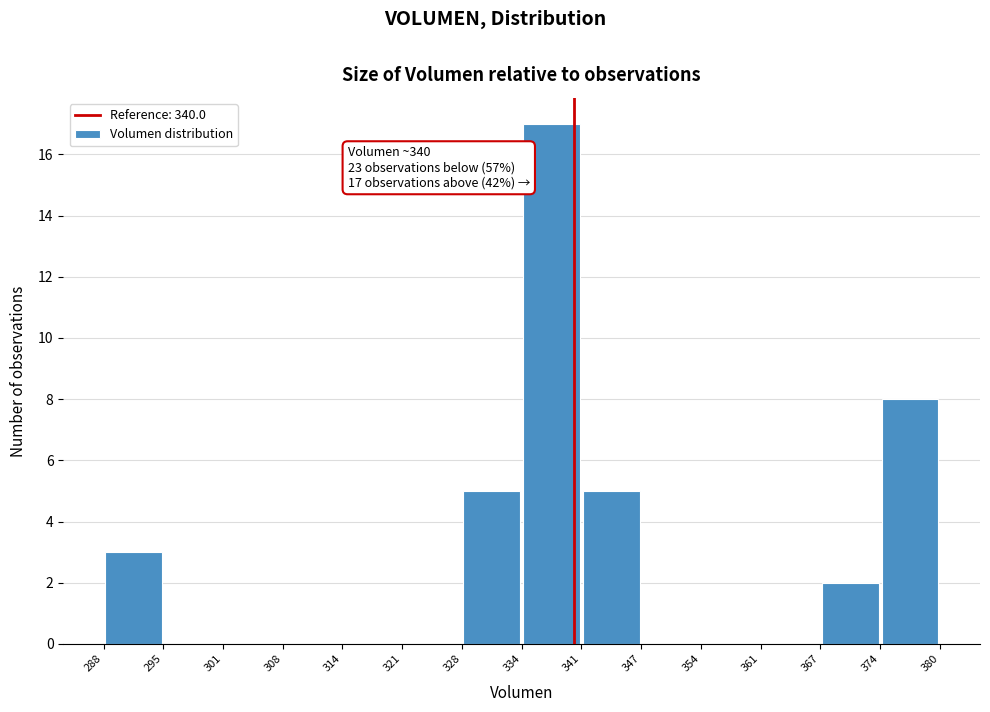

Which range on the x-axis has the tallest bar?

334 to 341